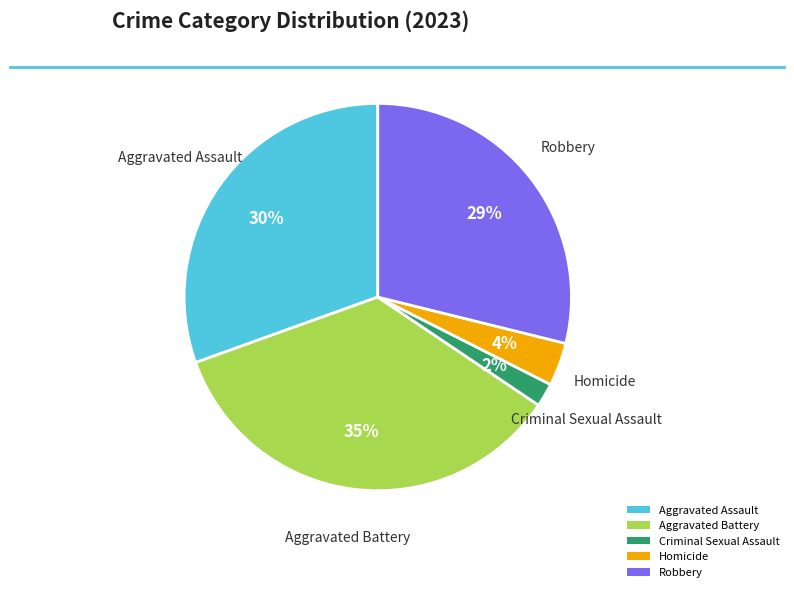

To the nearest percent, what percentage of the pie is Homicide?

4%